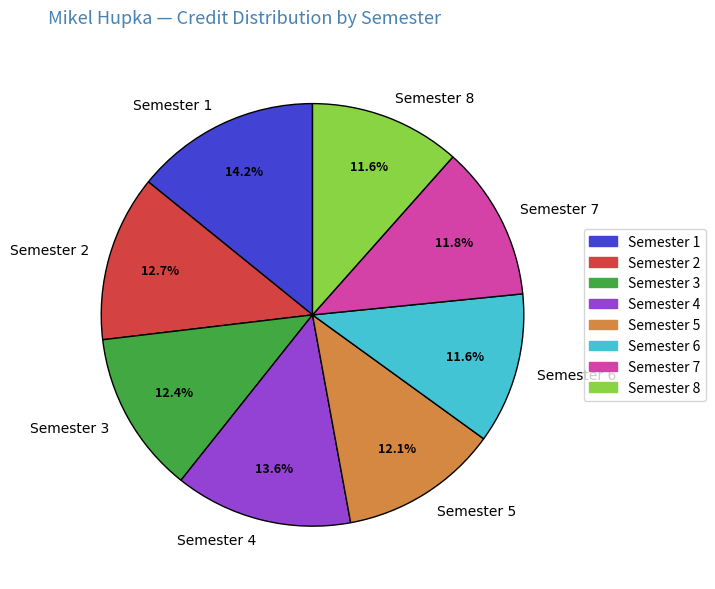

Which category has the biggest portion of the pie?

Semester 1